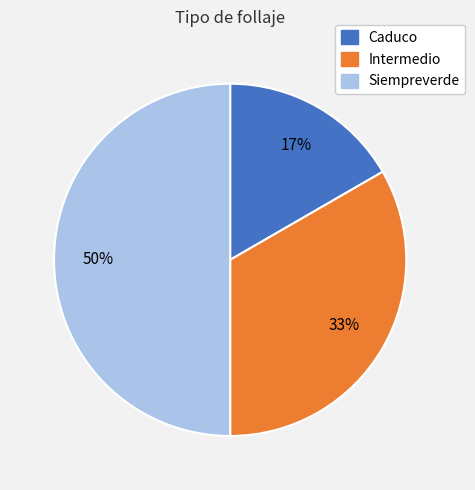

Is it true that Siempreverde is 63% of the pie?

False